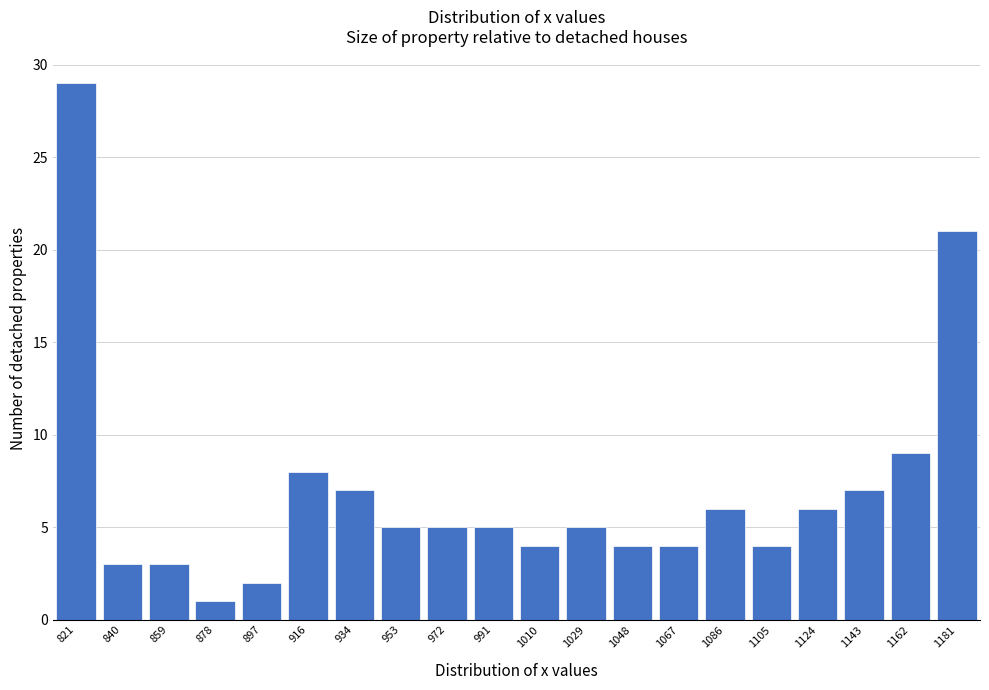

Reading right to left, transcribe all the data shown in this chart.

21	9	7	6	4	6	4	4	5	4	5	5	5	7	8	2	1	3	3	29